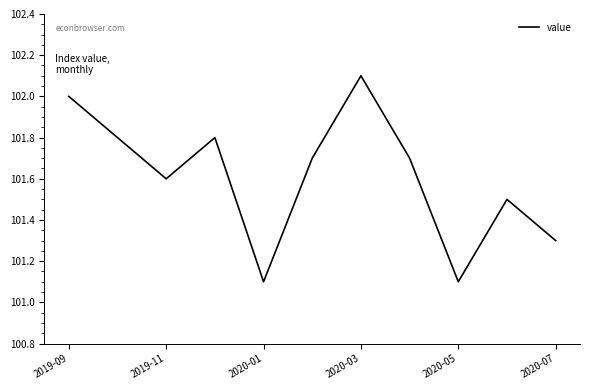

What is the maximum value shown in the chart?

102.1